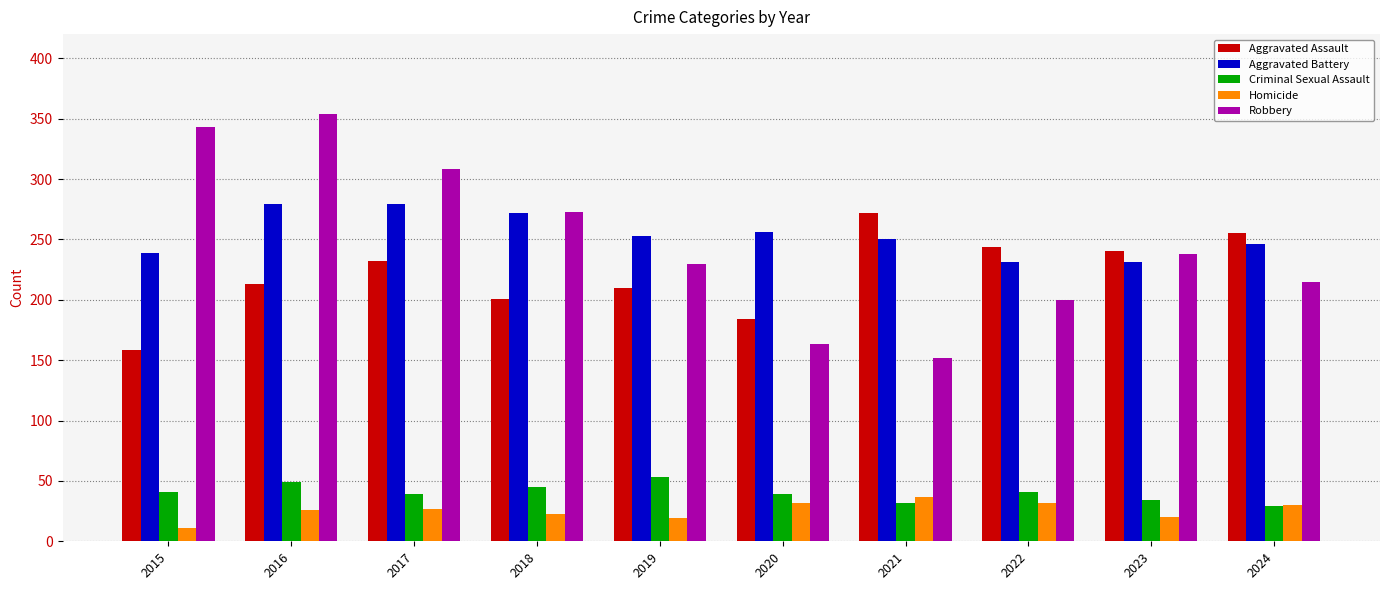

What is the spread (max minus min) of values at 2018?

250